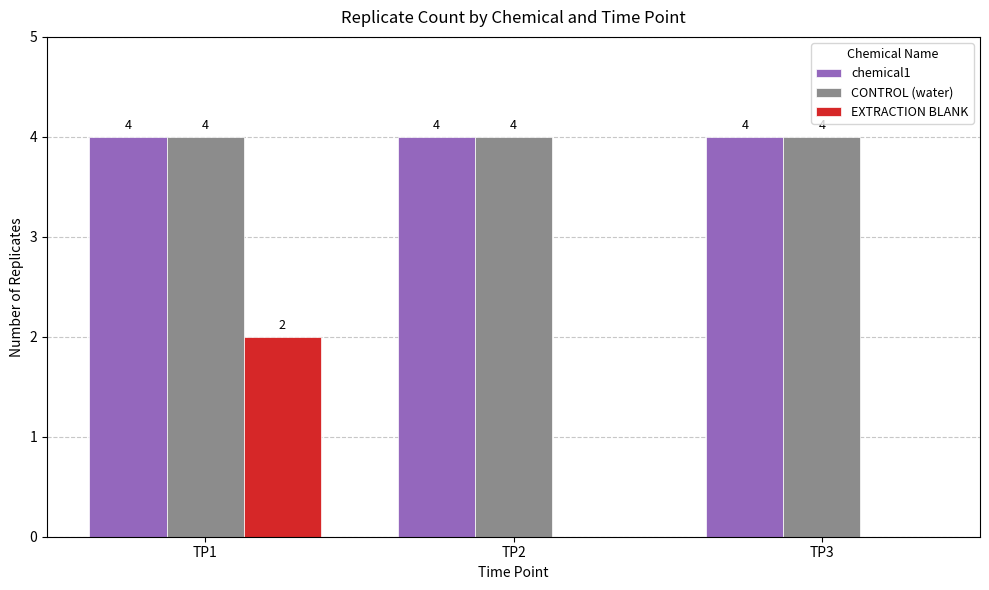

What is the sum of the CONTROL (water) values at TP2 and TP1?

8